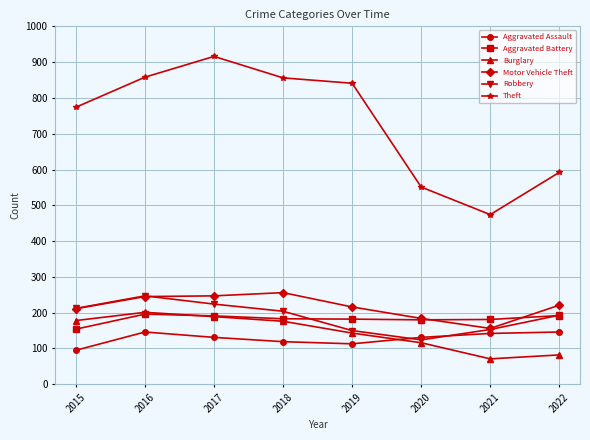

What is the approximate value of Aggravated Assault at 2022, to the nearest 5?

145